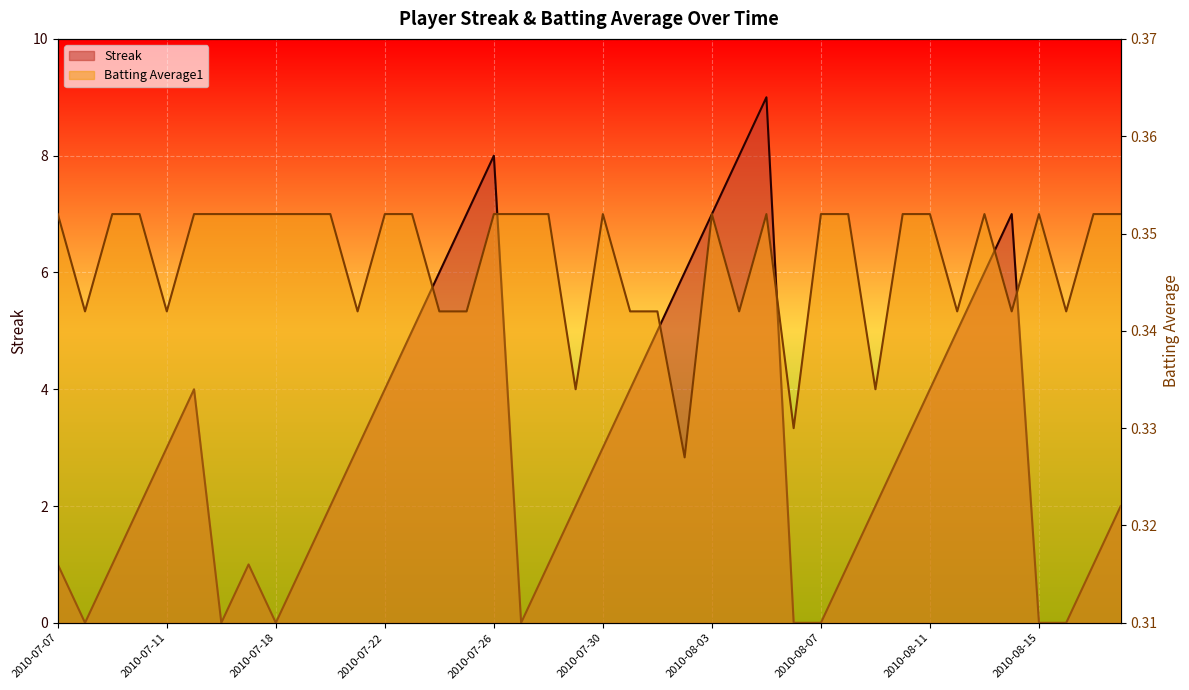

Reading left to right, what are all the values shown in this chart?

Streak: 1.0	0.0	1.0	2.0	3.0	4.0	0.0	1.0	0.0	1.0	2.0	3.0	4.0	5.0	6.0	7.0	8.0	0.0	1.0	2.0	3.0	4.0	5.0	6.0	7.0	8.0	9.0	0.0	0.0	1.0	2.0	3.0	4.0	5.0	6.0	7.0	0.0	0.0	1.0	2.0
Batting Average1: 0.4	0.3	0.4	0.4	0.3	0.4	0.4	0.4	0.4	0.4	0.4	0.3	0.4	0.4	0.3	0.3	0.4	0.4	0.4	0.3	0.4	0.3	0.3	0.3	0.4	0.3	0.4	0.3	0.4	0.4	0.3	0.4	0.4	0.3	0.4	0.3	0.4	0.3	0.4	0.4